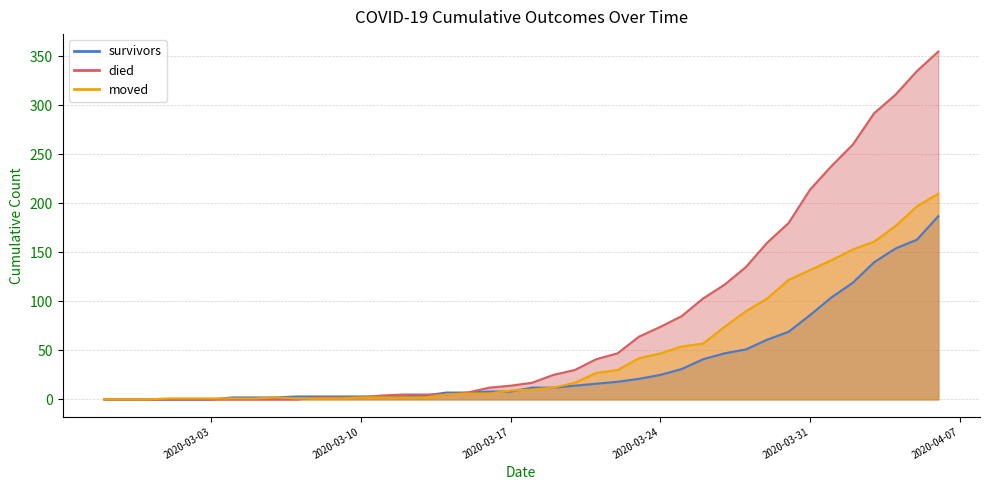

Between which two adjacent categories do survivors and moved first intersect?

2020-03-03 and 2020-03-04